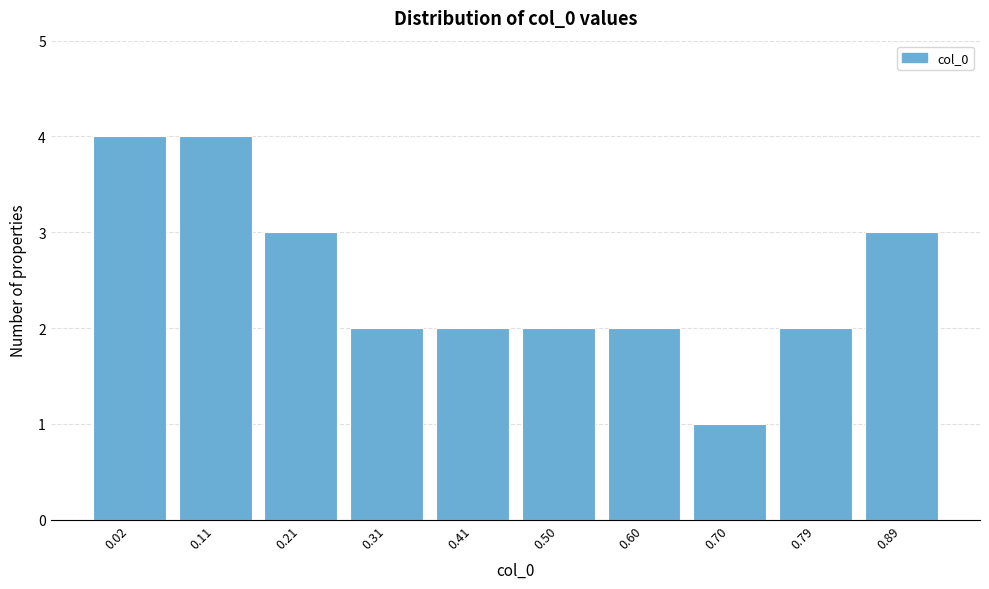

Reading left to right, extract all data points from this chart.

4	4	3	2	2	2	2	1	2	3